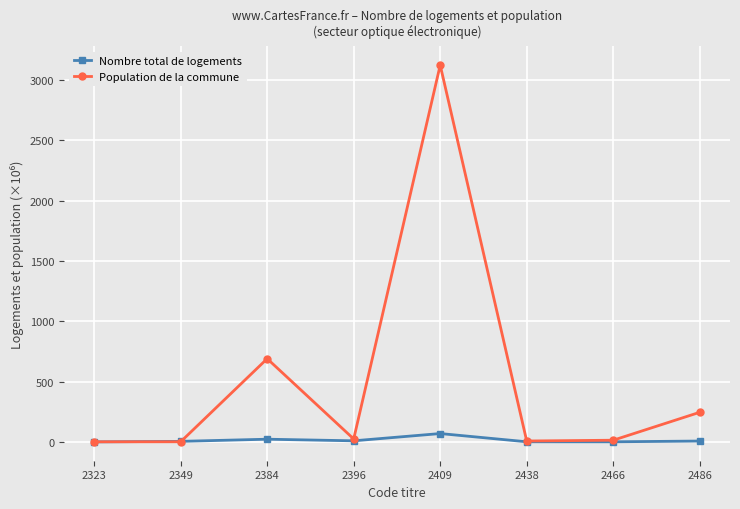

What value does the Population de la commune series have at 2409?

3125.2